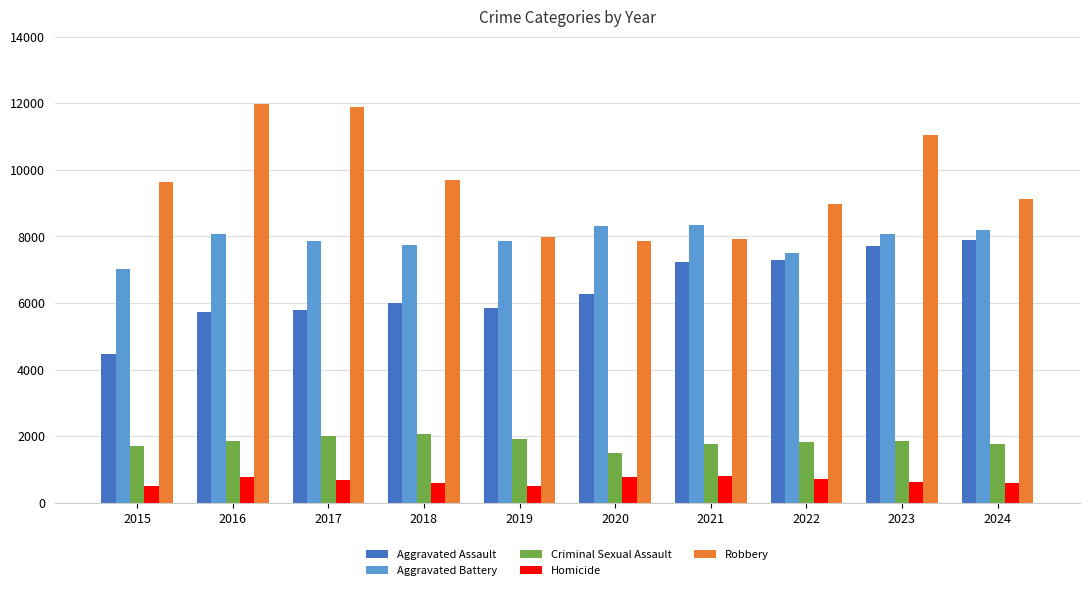

How many data points in Robbery are less than 9638?

5